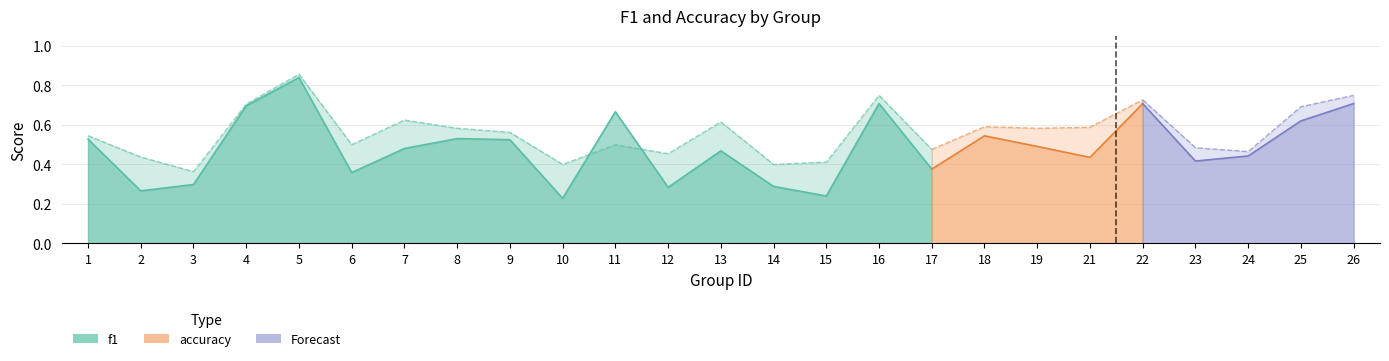

True or false: f1 has more than 0 points higher than both neighbors.

True